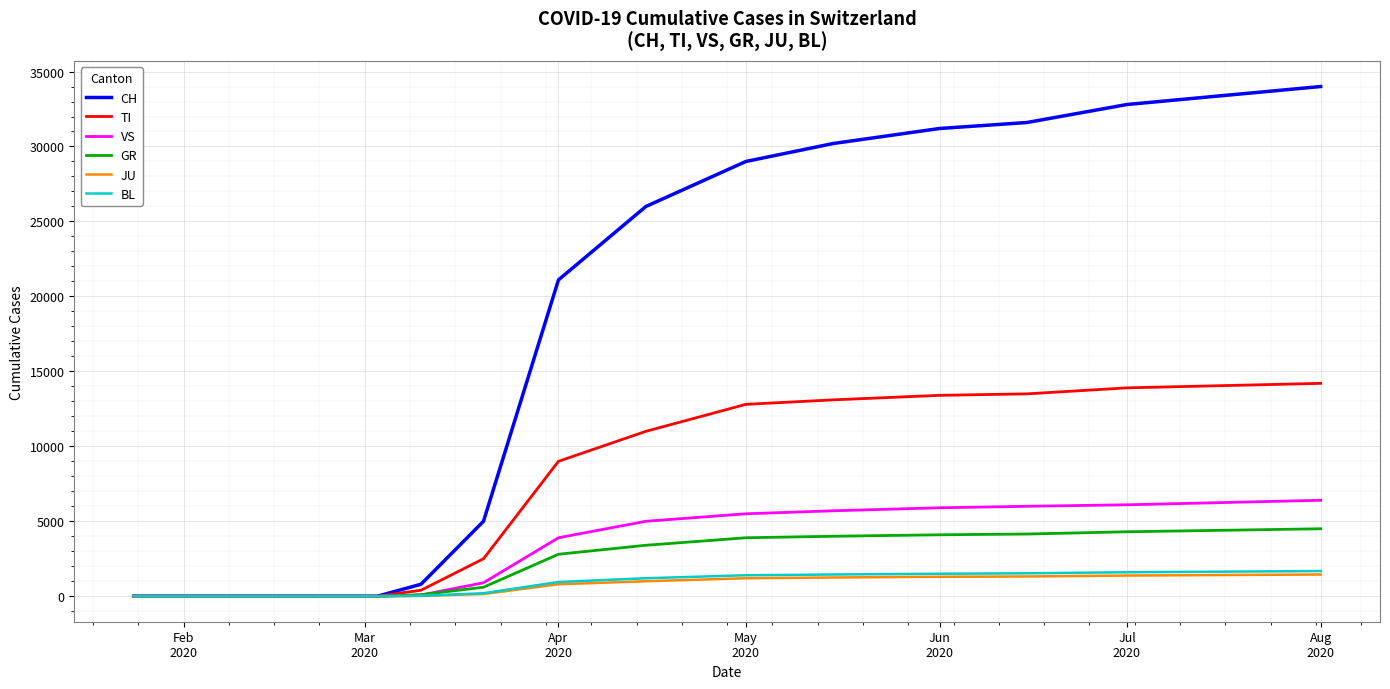

Which series has the largest range (max minus min)?

CH